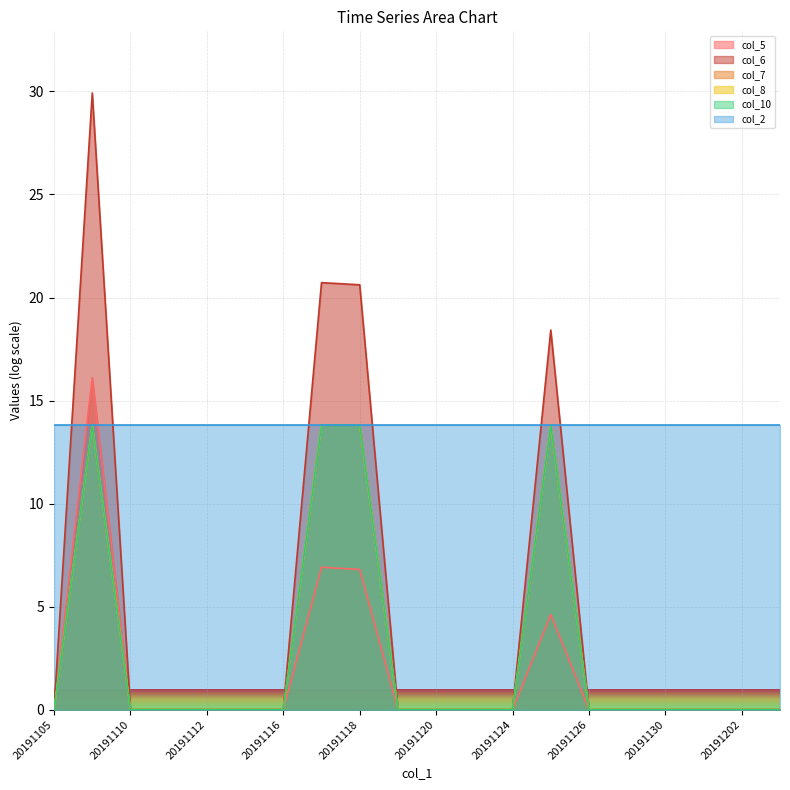

How many lines are shown in the chart?

6